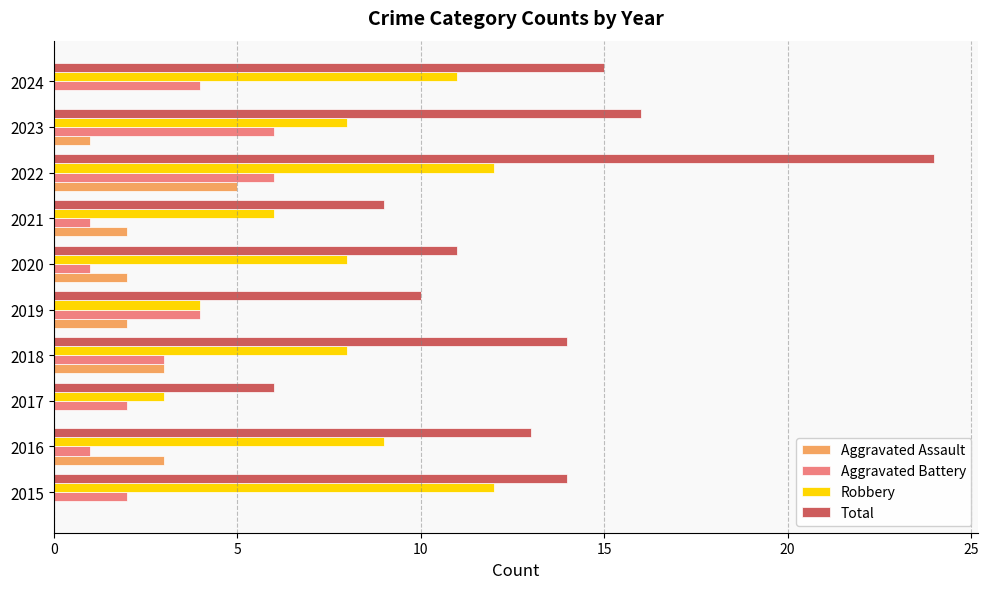

What value does the Robbery series have at 2016?

9